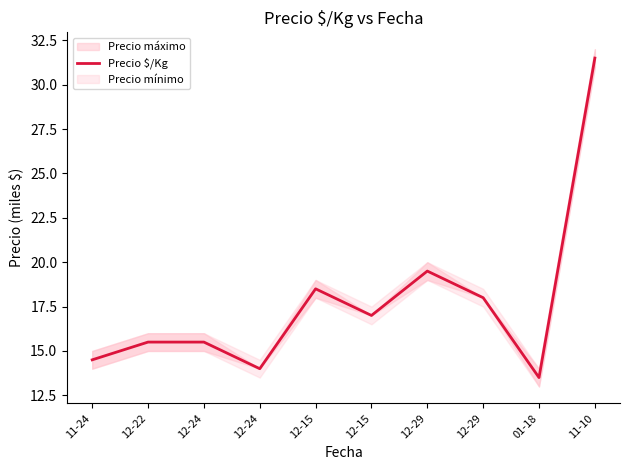

What is the value of the 7th point from the left?

19.5